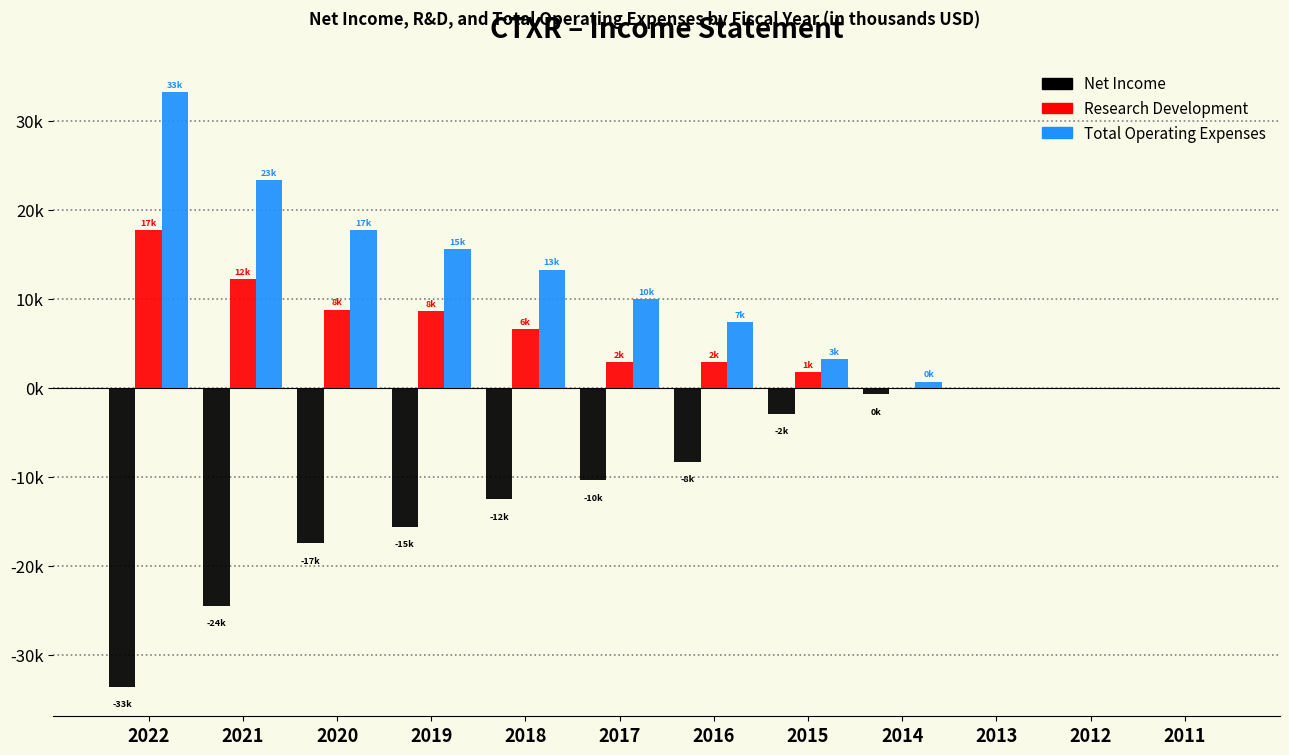

Does the chart contain stacked bars?

No